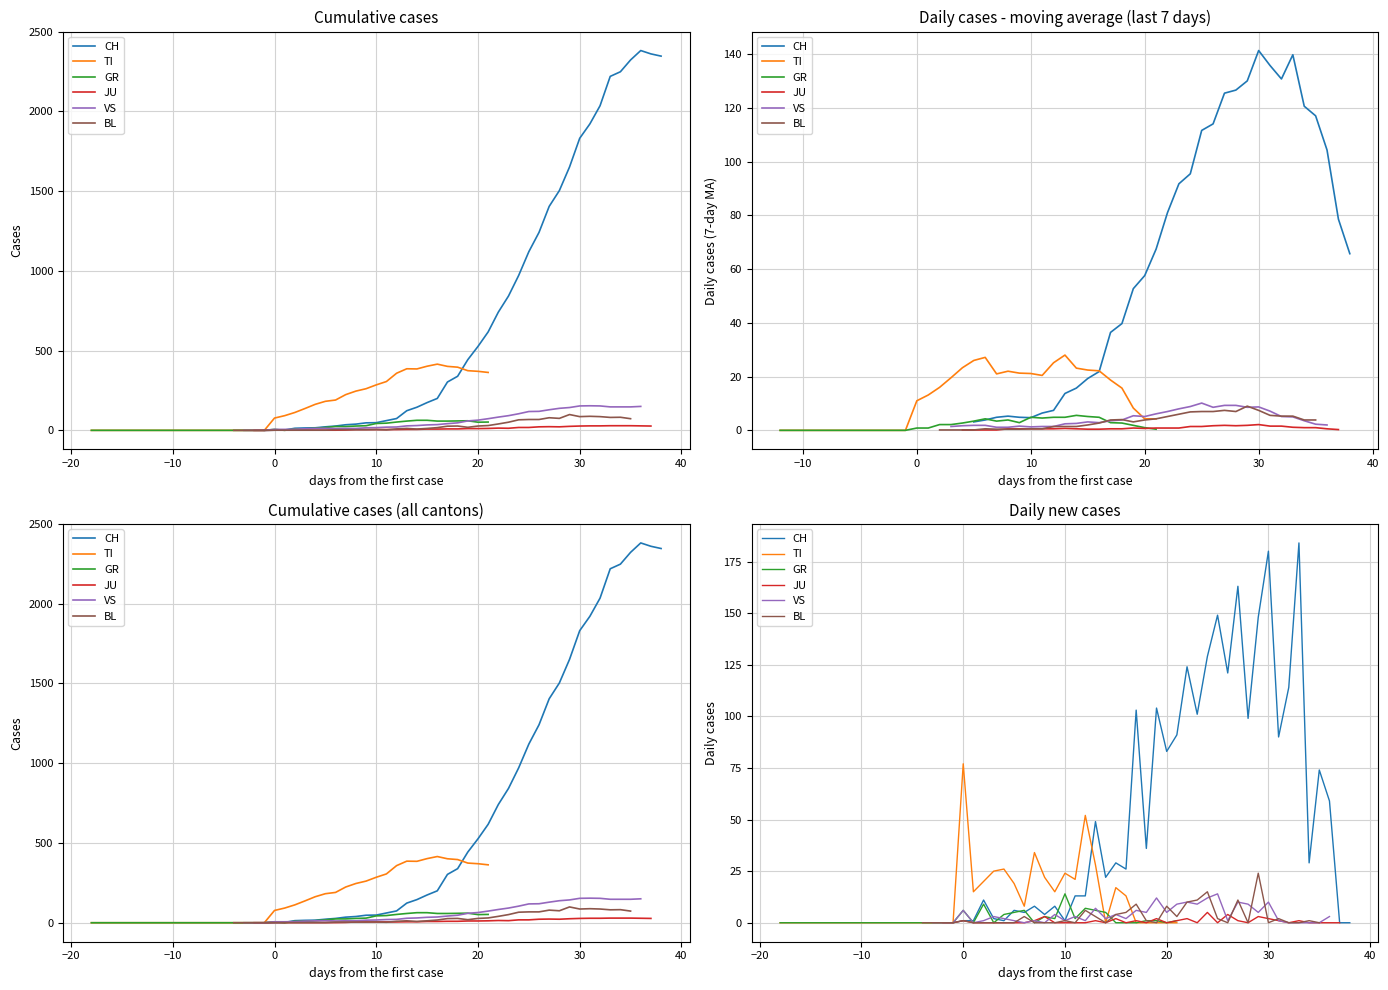

At which label is VS closest to 7?

16